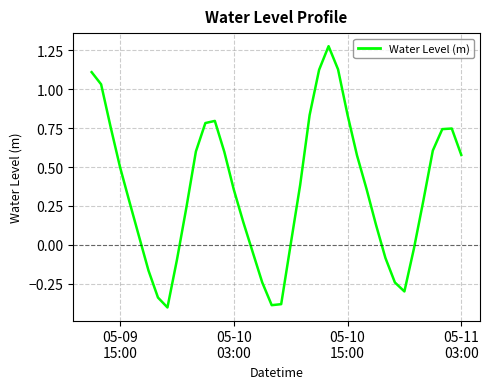

What is the difference between the maximum and minimum values?

1.7